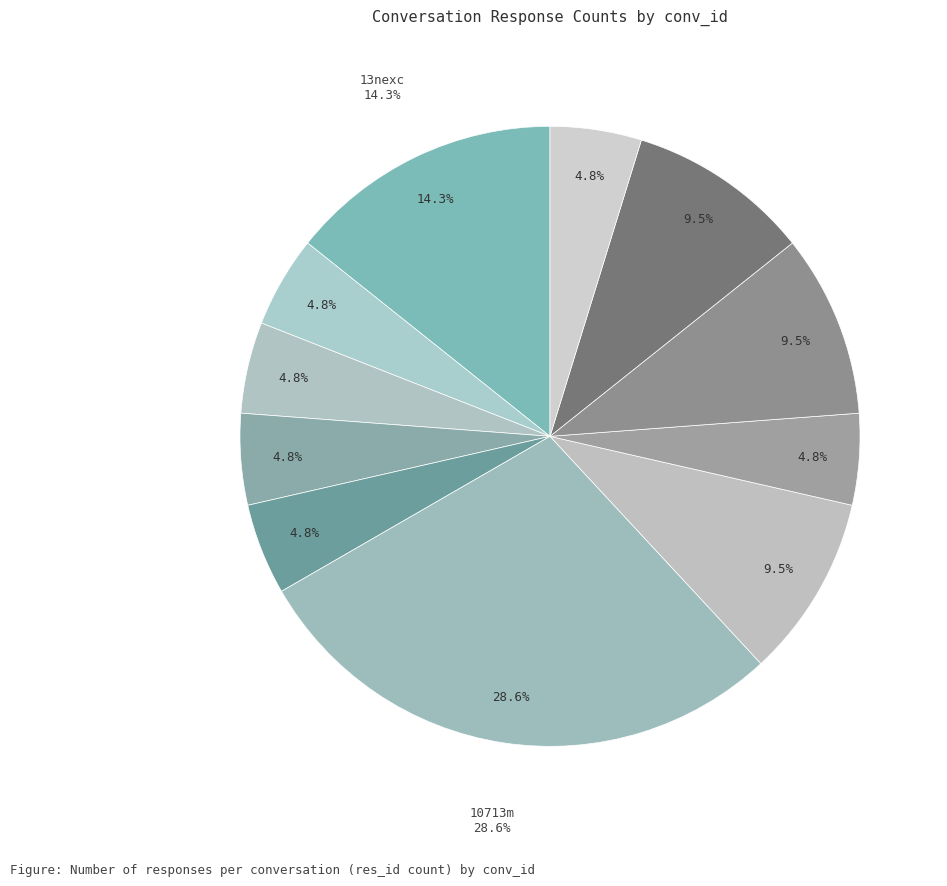

How many slices are in this pie chart?

11